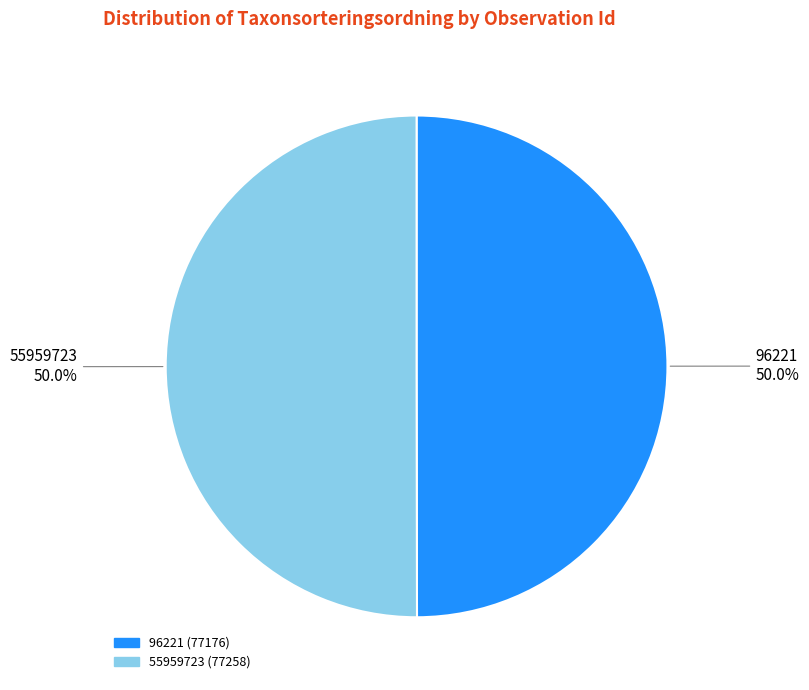

How much of the chart is everything except 96221?

50.0%